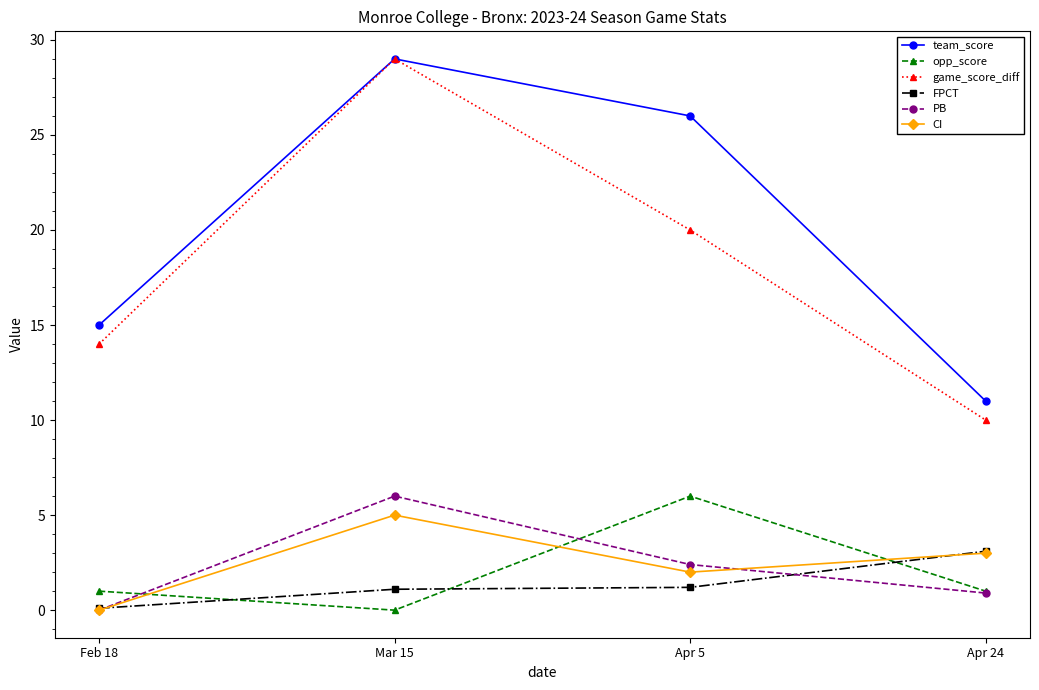

The value of CI at Apr 24 is 3.0. True or false?

True